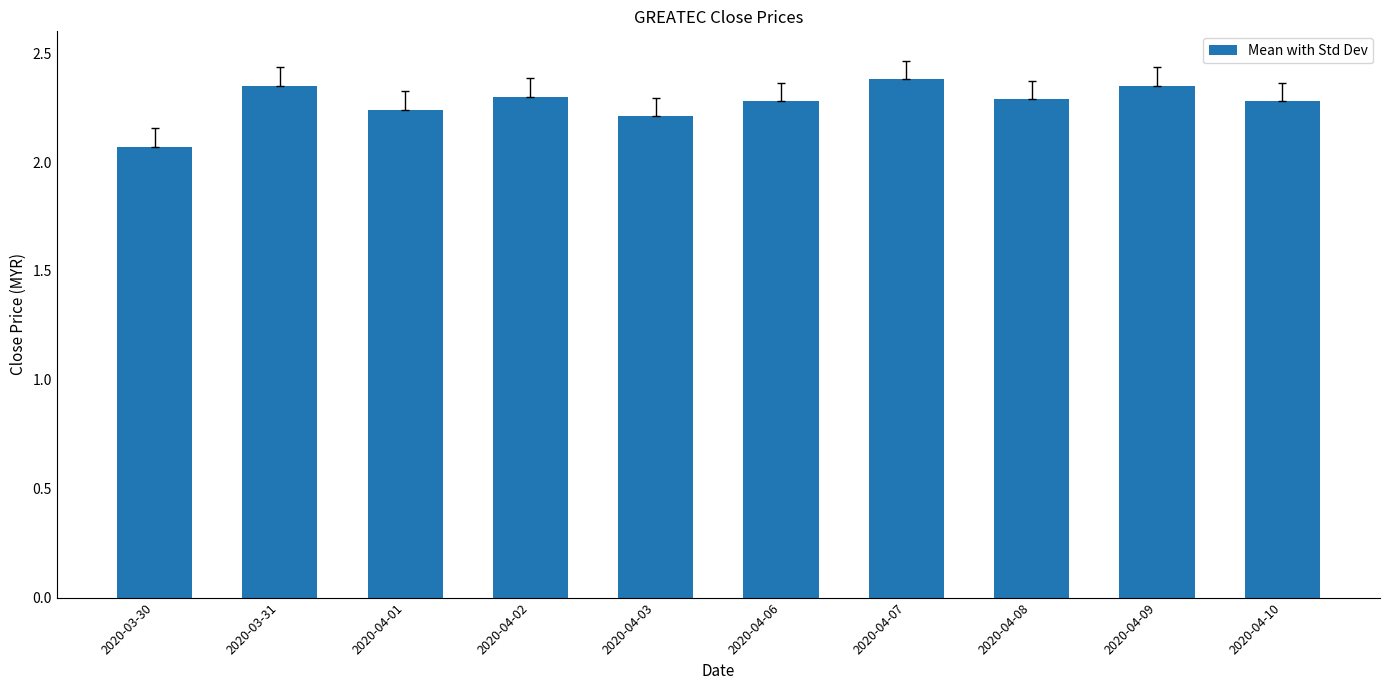

Does the chart contain stacked bars?

No